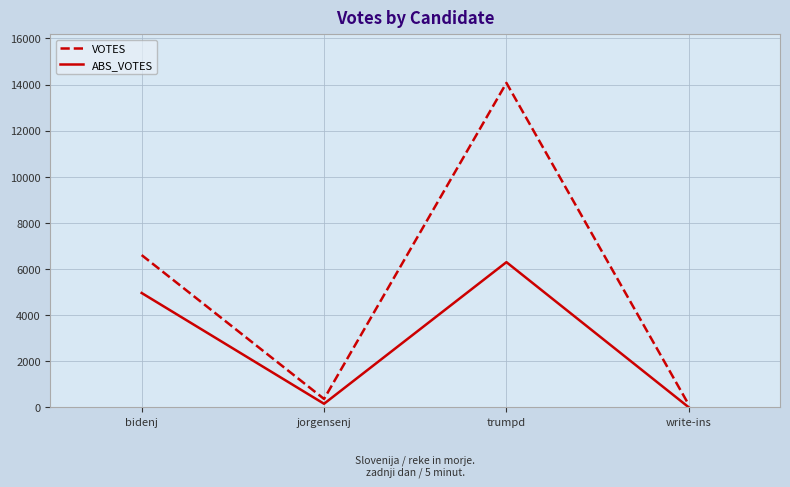

Where is VOTES nearest to the value 7089?

bidenj